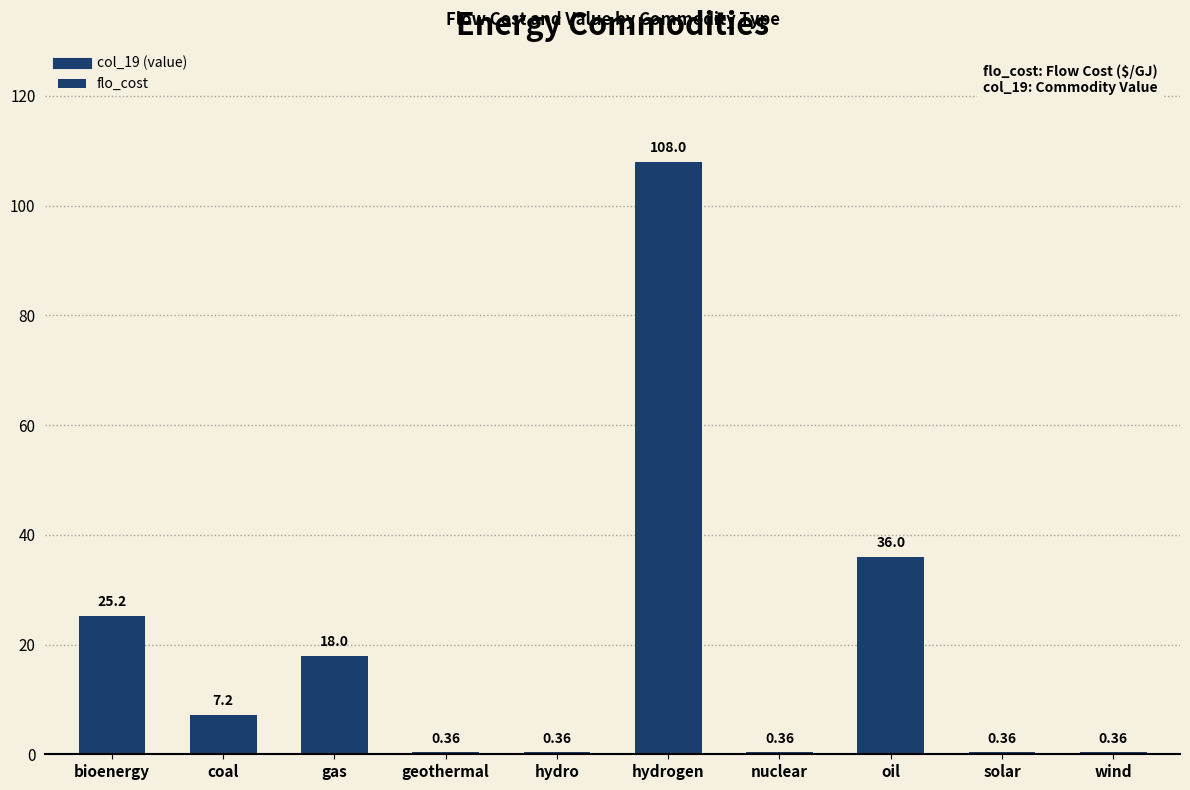

What is the change in value from gas to hydro?

-17.6